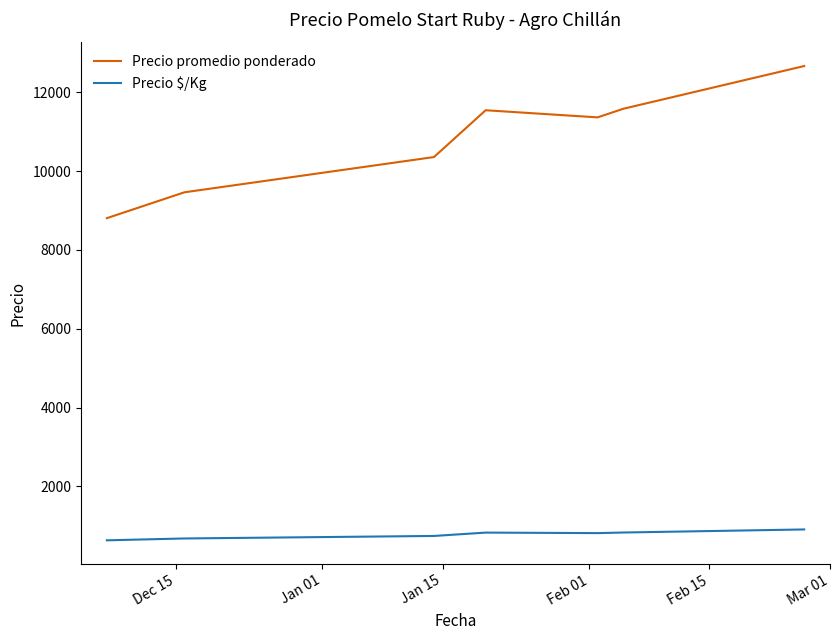

List the series in order of their overall mean, highest first.

Precio promedio ponderado, Precio $/Kg